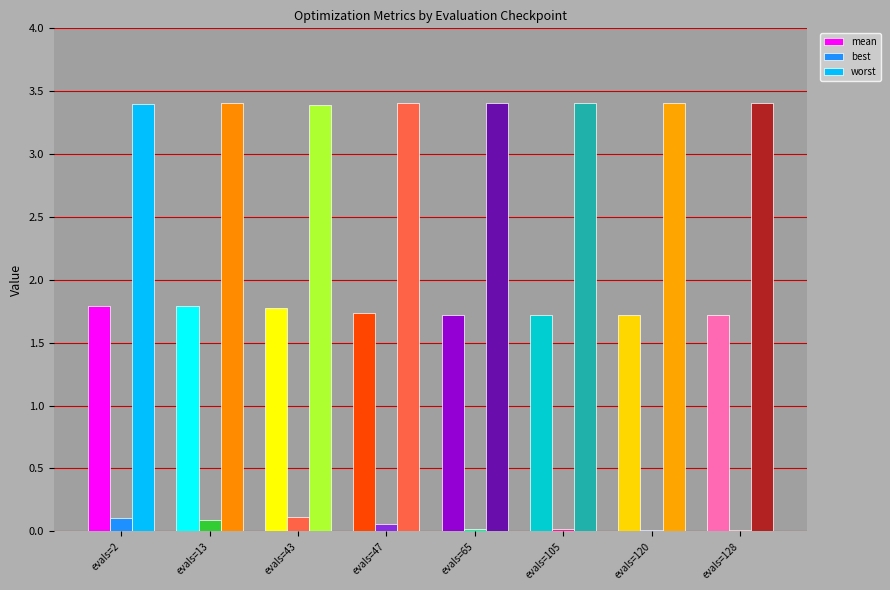

How many groups of bars are there?

8